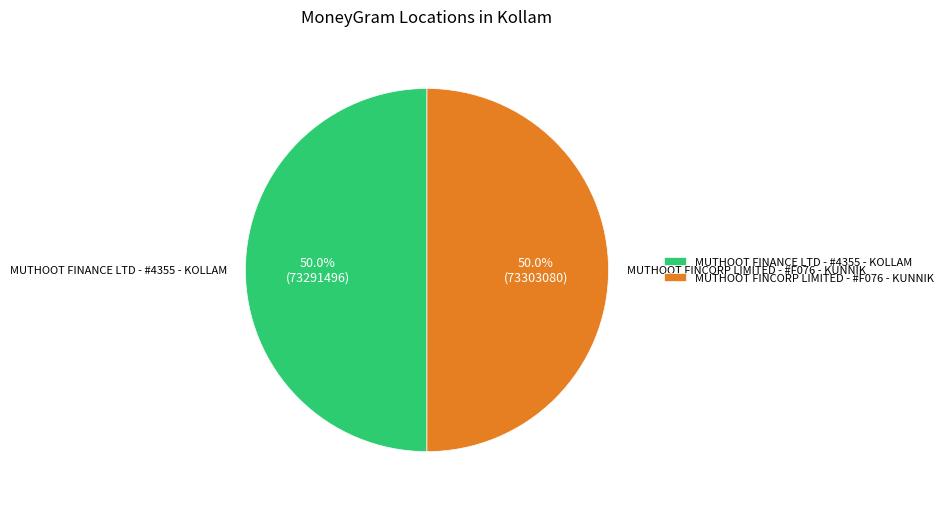

Is the sum of MUTHOOT FINANCE LTD - #4355 - KOLLAM and MUTHOOT FINCORP LIMITED - #F076 - KUNNIK greater than half?

Yes